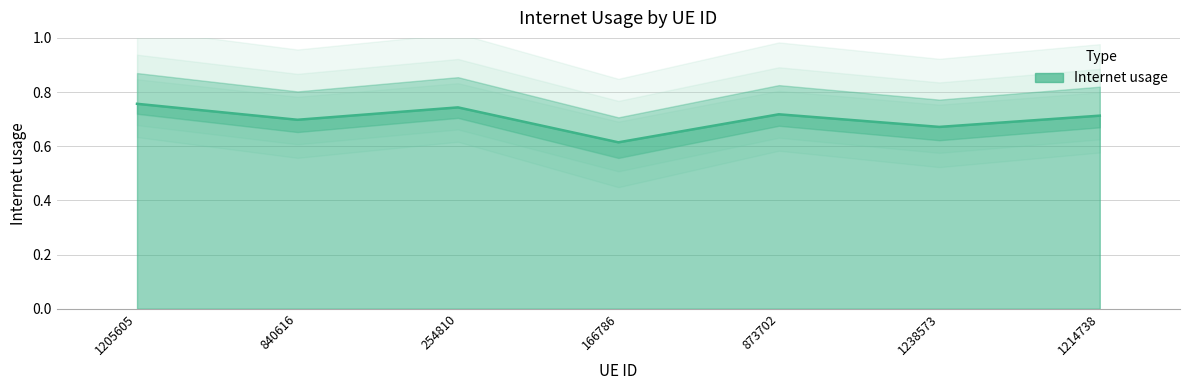

The chart shows a value of 1.1 at 1214738. True or false?

False